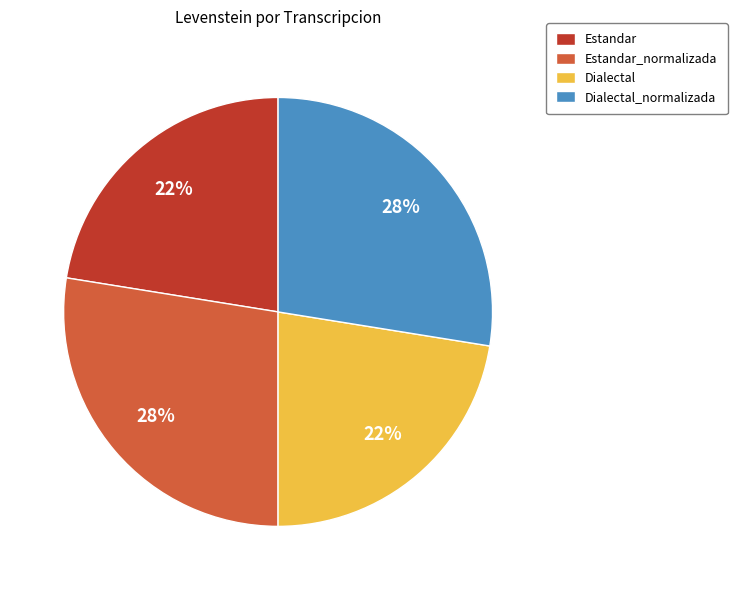

How many slices are in this pie chart?

4